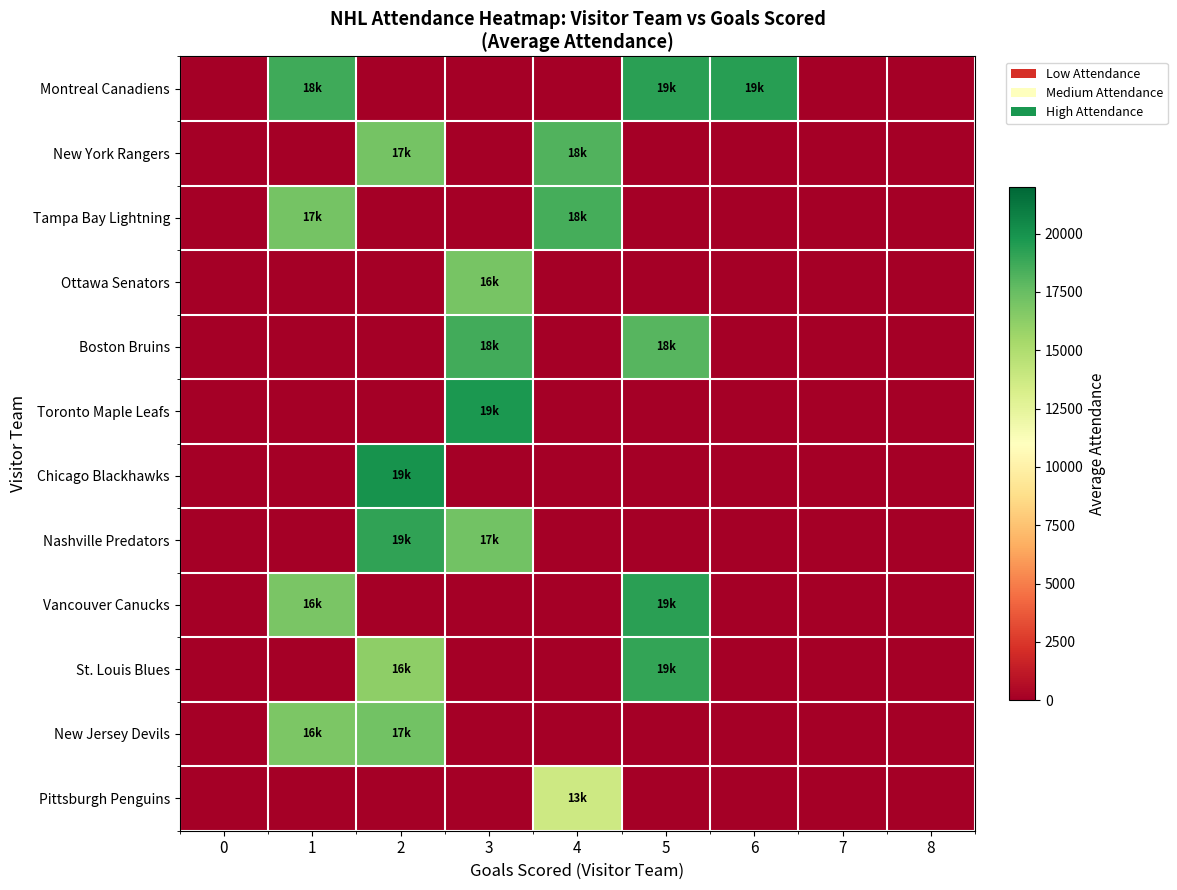

Which series has the widest spread of values?

Chicago Blackhawks